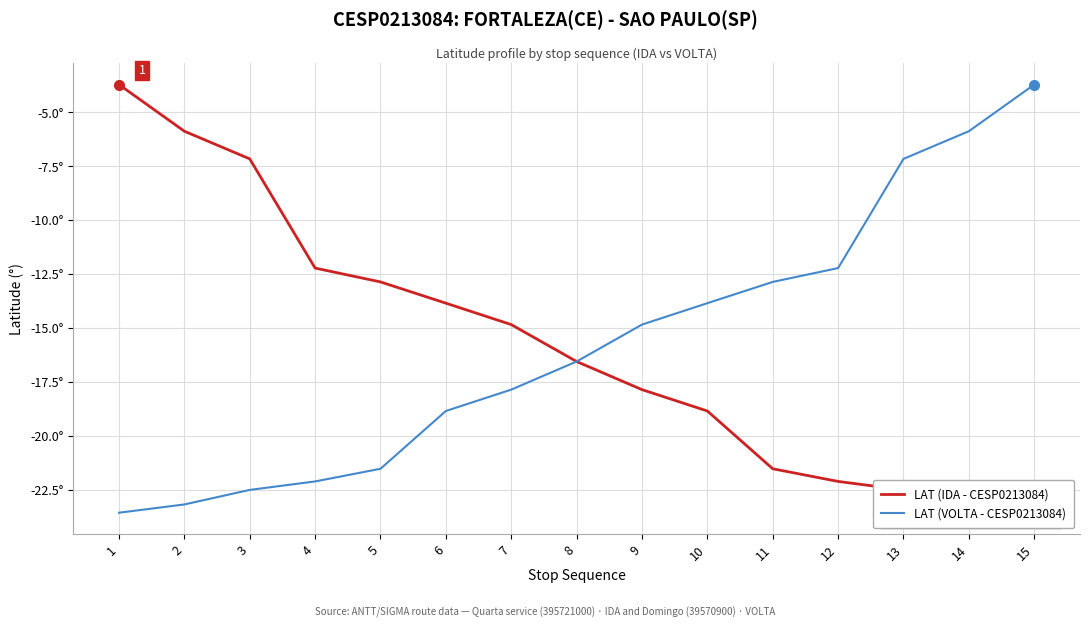

What is the difference between the LAT (VOLTA - CESP0213084) values at 3 and 2?

0.7